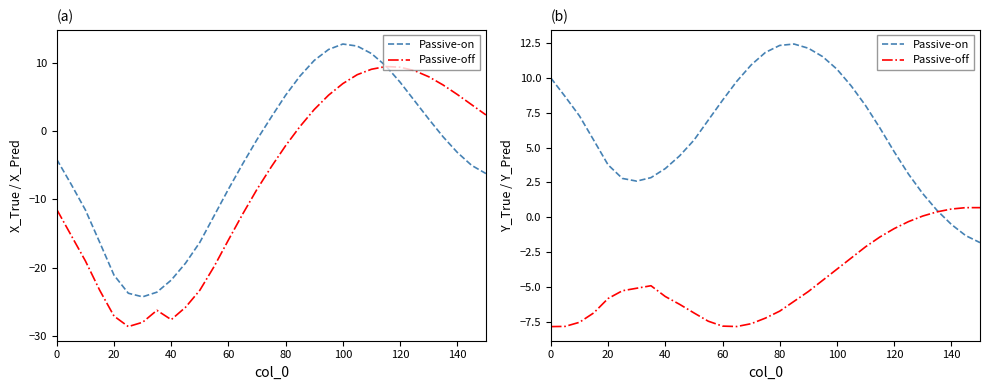

How many interior local valleys does the Passive-on series have?

1